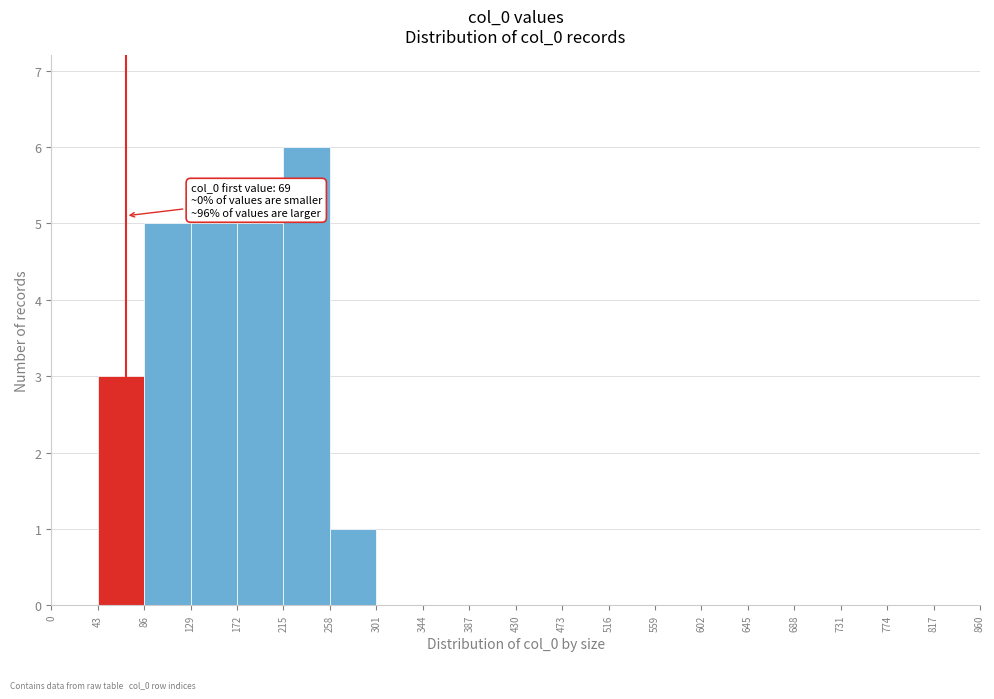

Over which range of the x-axis is the bar tallest?

215 to 258